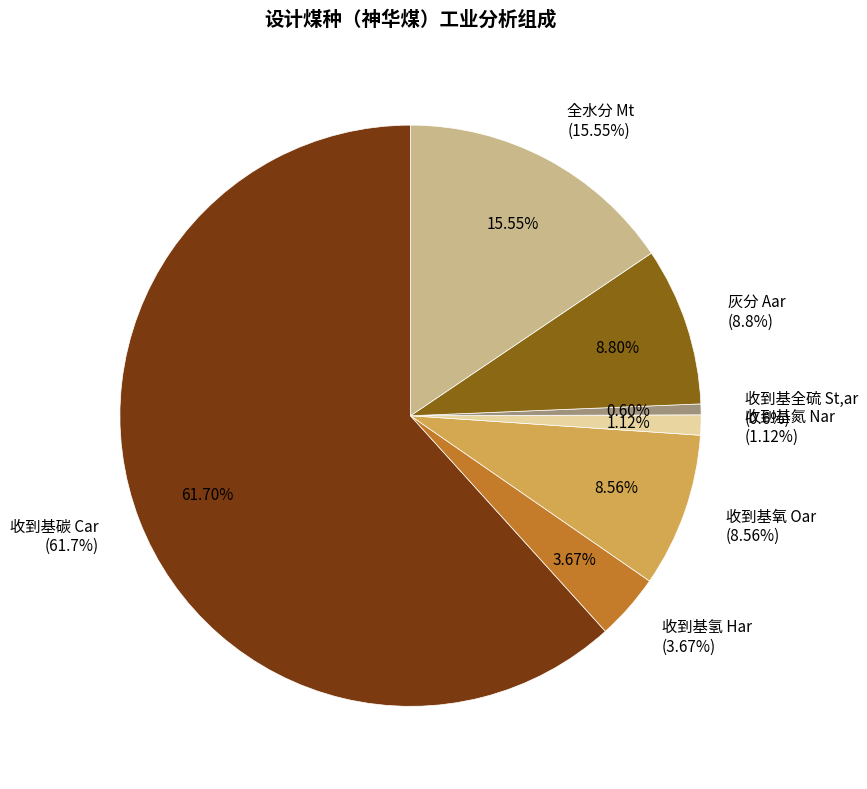

To the nearest percent, what portion does 收到基氧 Oar represent?

9%